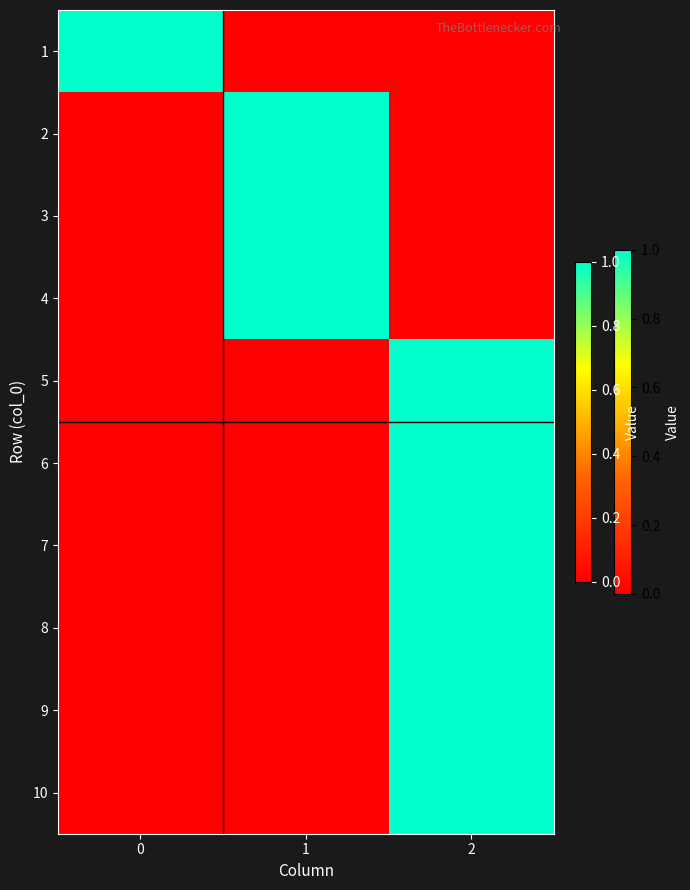

At which category is the sum across all series the highest?

2